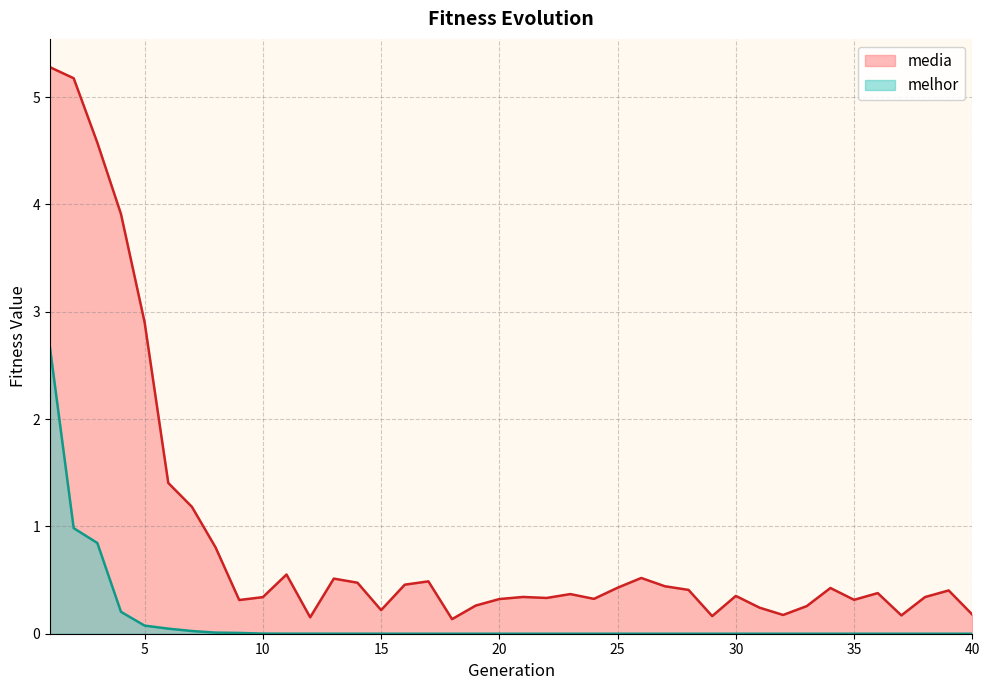

List the series in order of their peak value, lowest first.

melhor, media